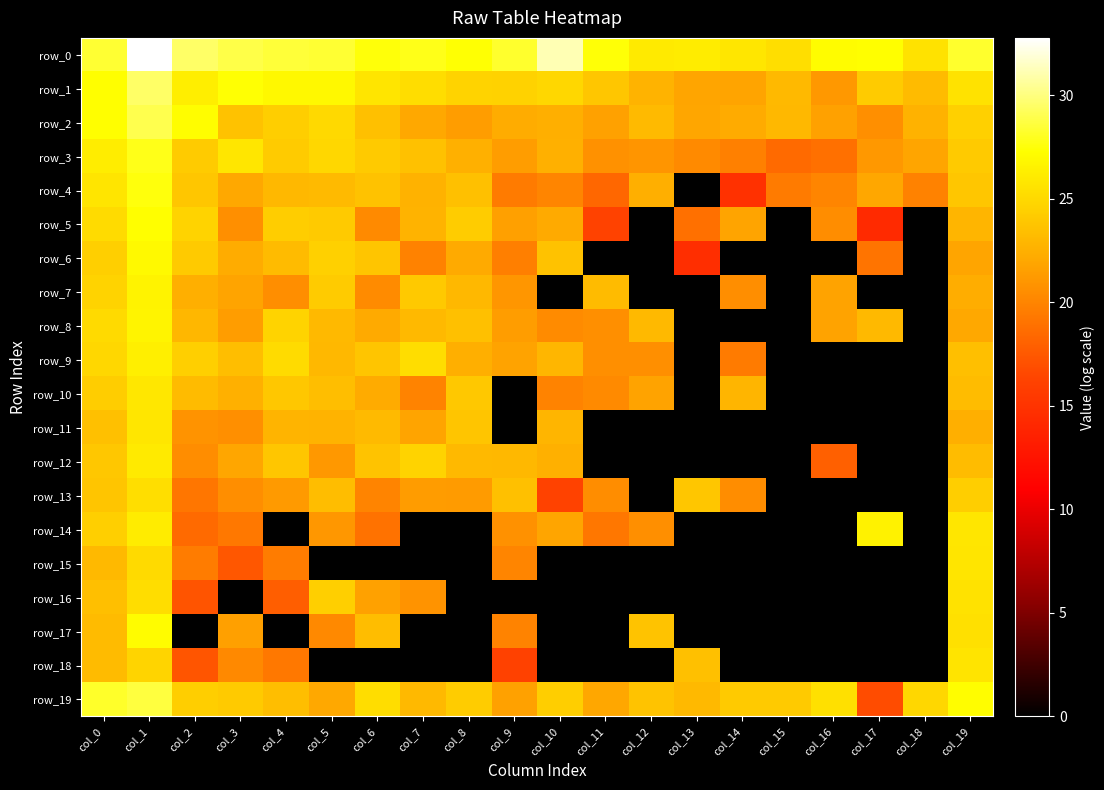

Read the row_9 value at col_0.

24.8